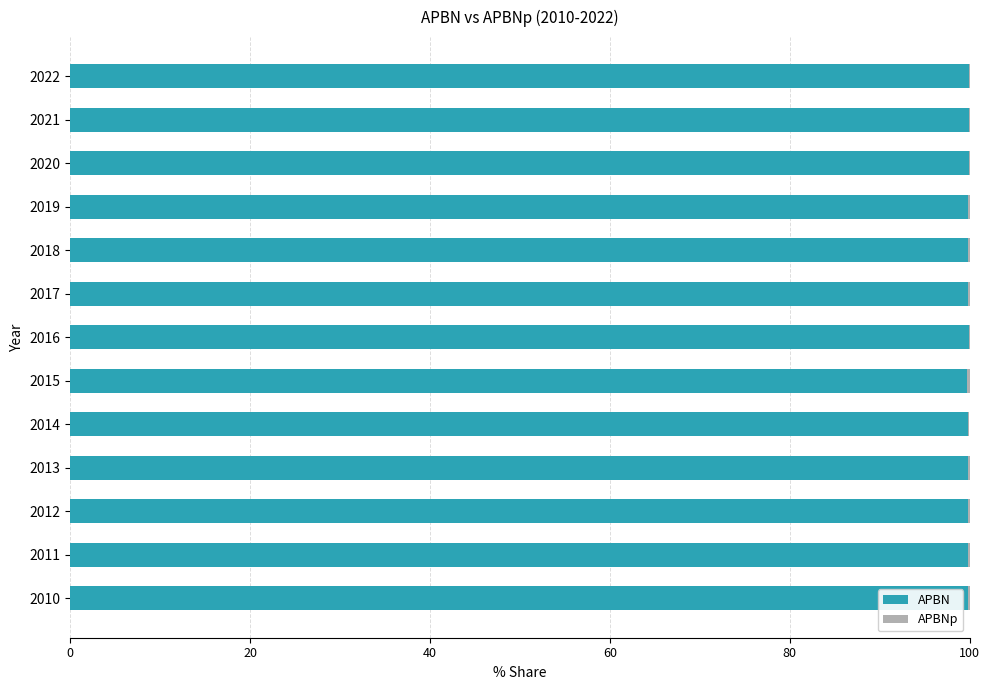

How many series are shown in this chart?

2